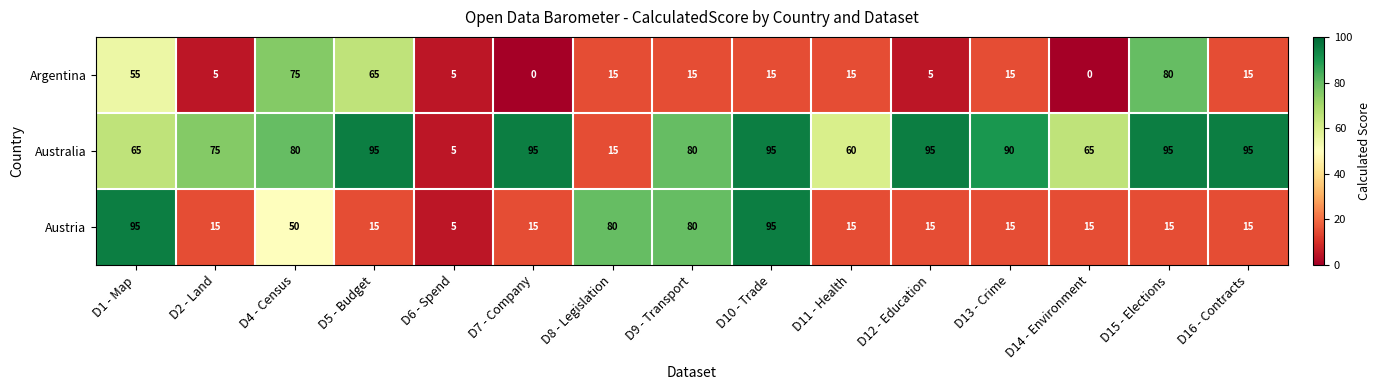

The value of Austria at D14 - Environment is 15. True or false?

True